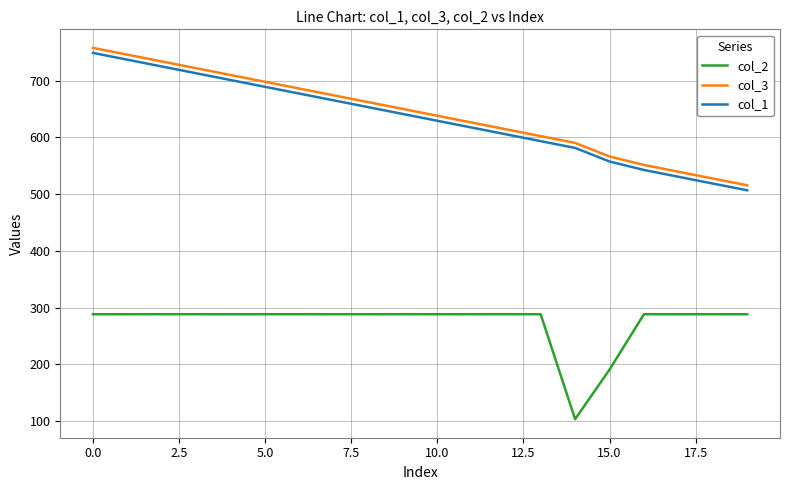

What is the smallest value displayed?

103.6